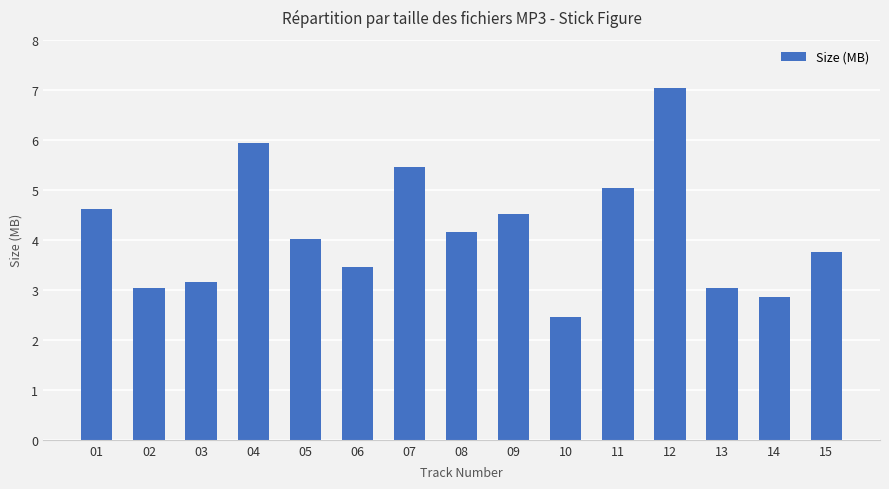

What is the difference between the second highest and minimum values?

3.5